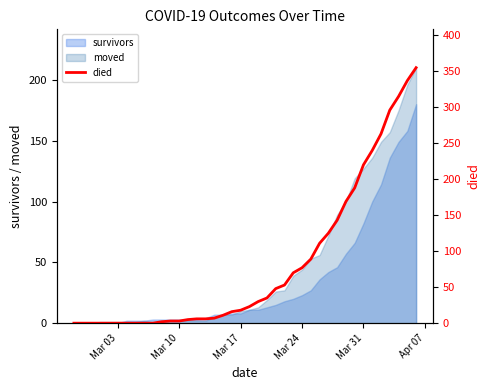

What is the maximum value for survivors?

180